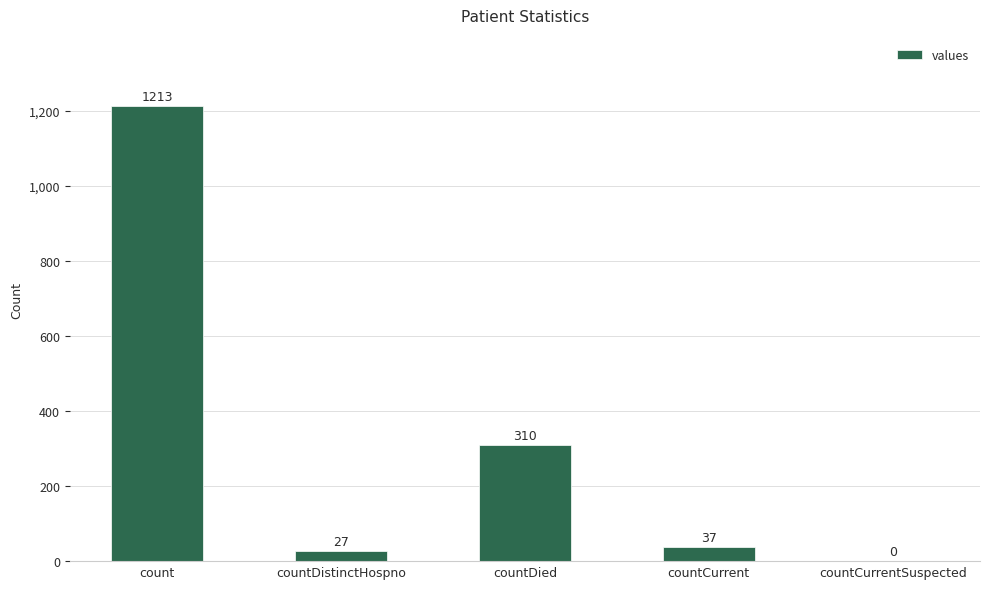

How many distinct data groups are displayed?

1